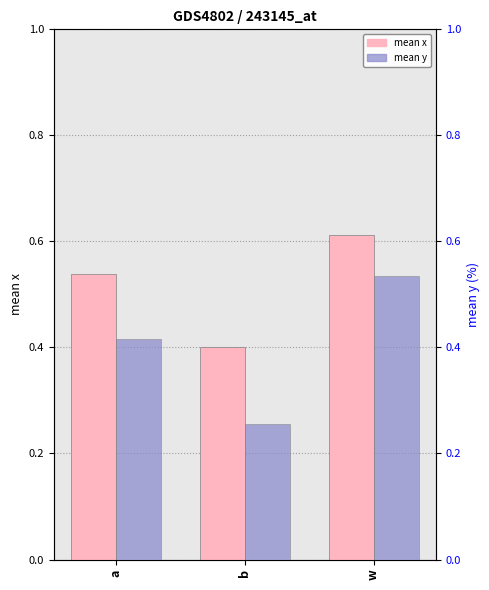

How many bars are there in total?

6